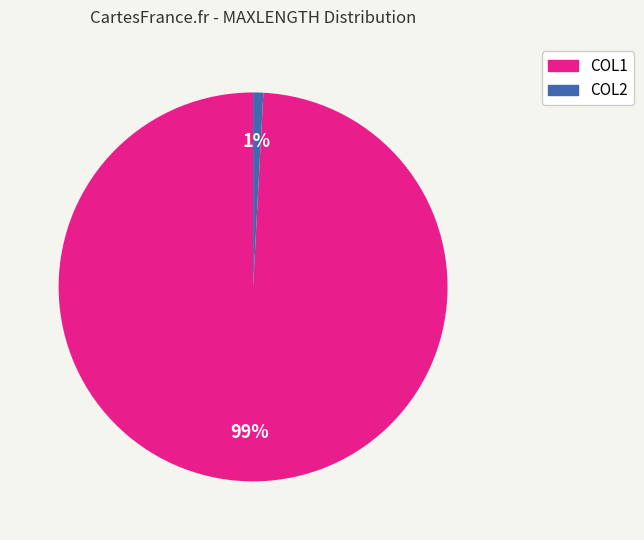

Between COL2 and COL1, which is larger?

COL1